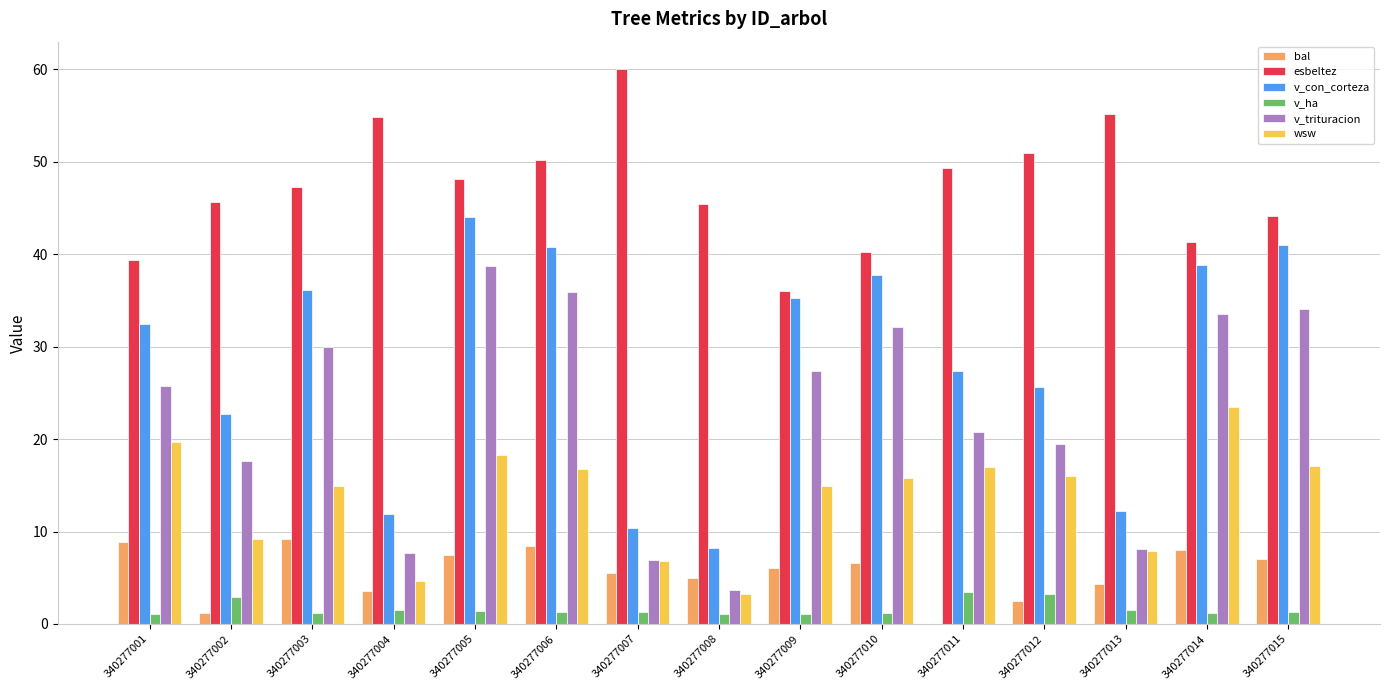

Are the bars horizontal?

No